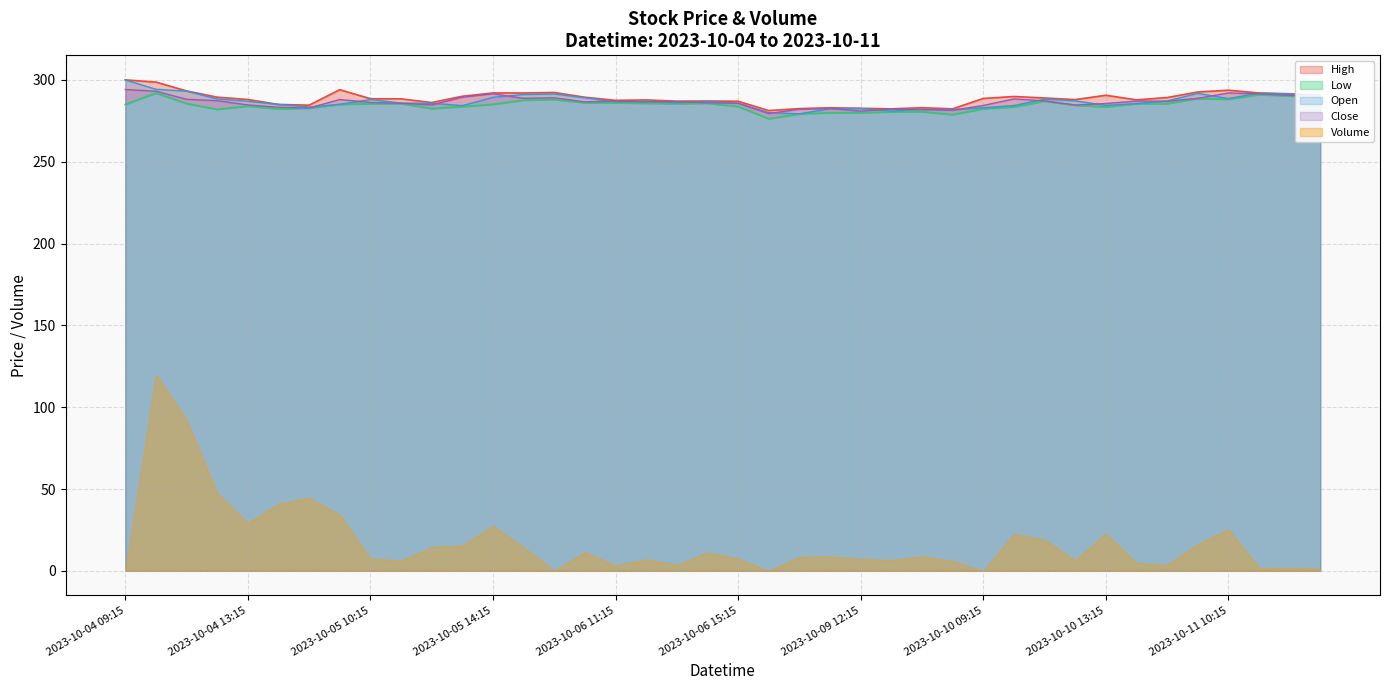

Read the Open value at 2023-10-04 09:15.

300.0